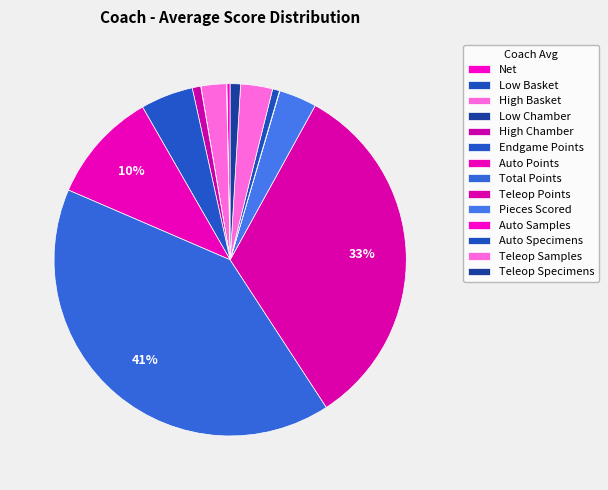

What percentage is the Endgame Points slice, to the nearest percent?

5%